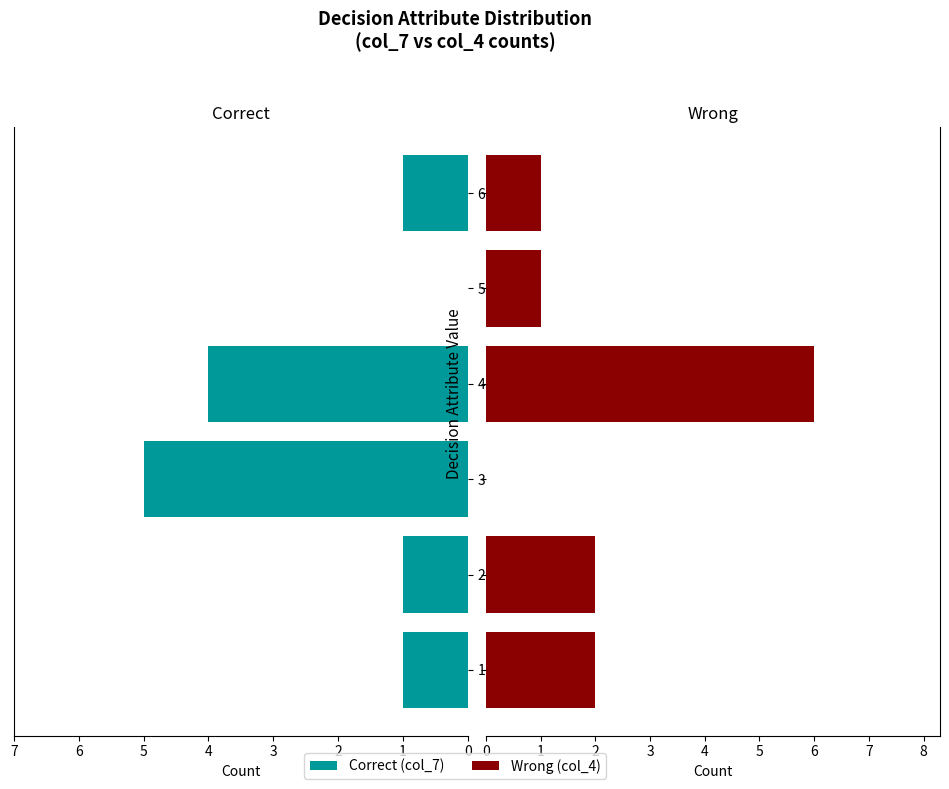

What is the greatest value displayed?

6